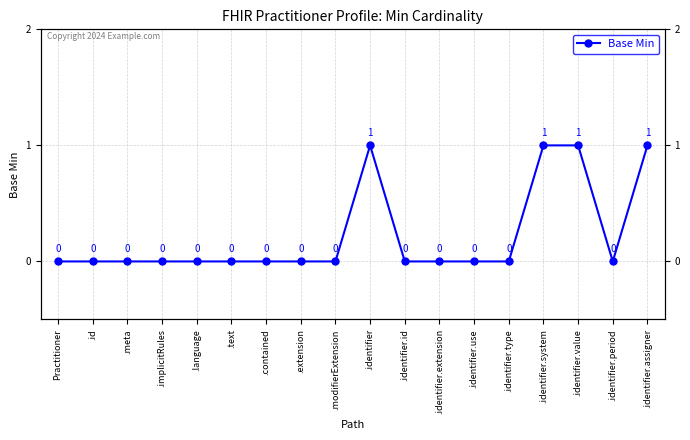

Count the values in the range 0 to 1.

18